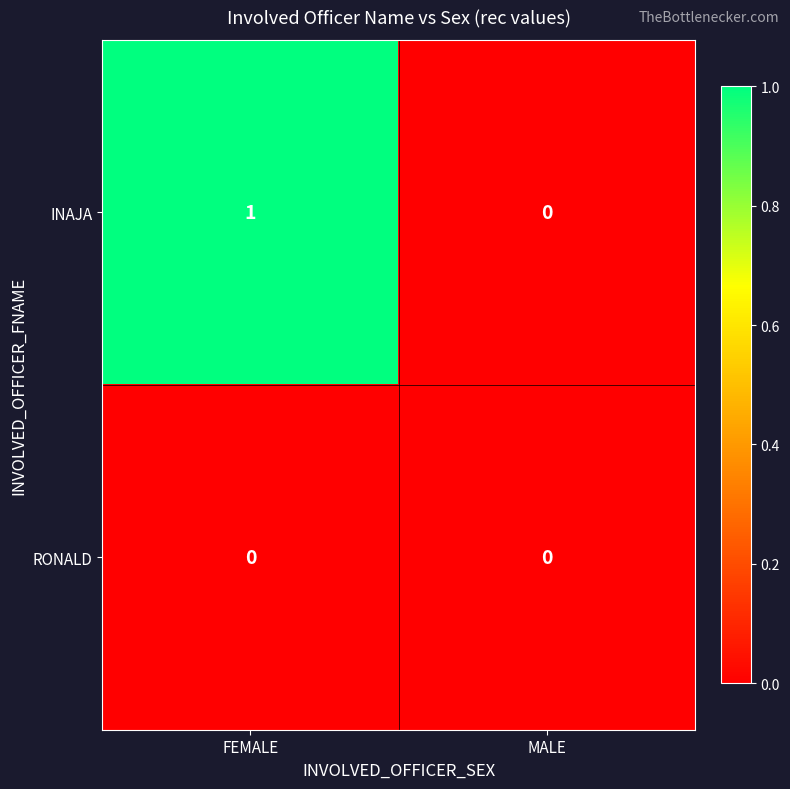

True or false: INAJA has a value of 2 at FEMALE.

False